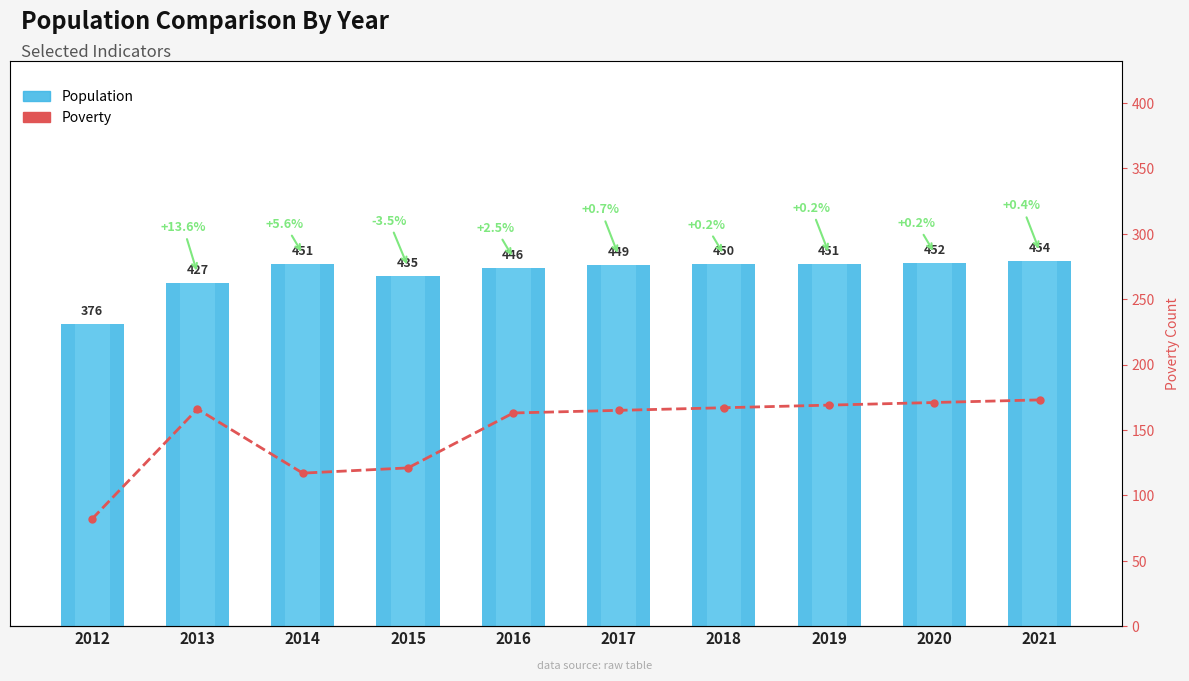

What is the difference between the highest and lowest values at 2016?

283